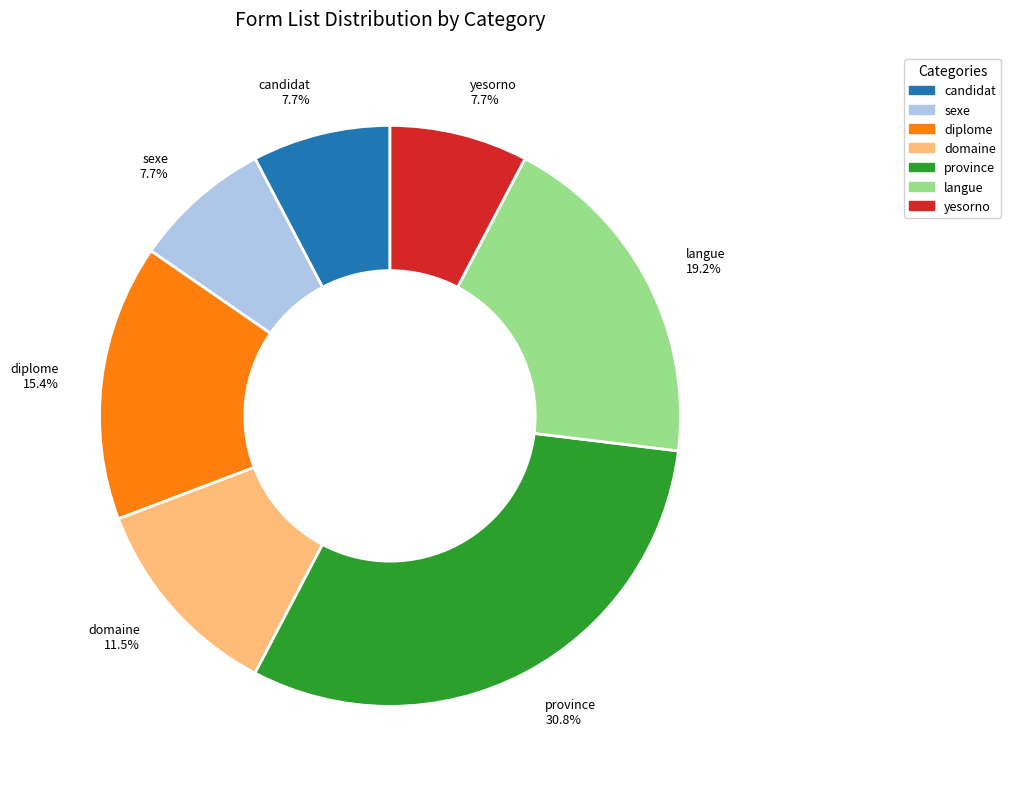

How many slices are in this pie chart?

7